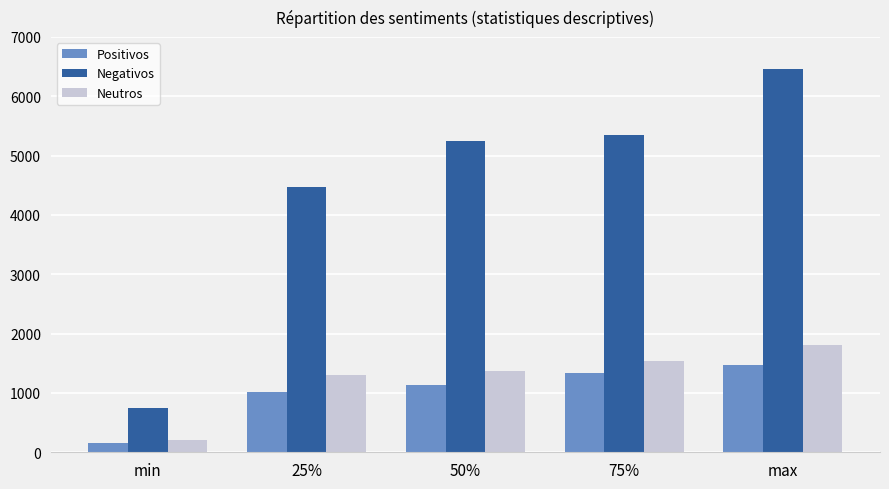

The value of Negativos at 25% is 4464.0. True or false?

True